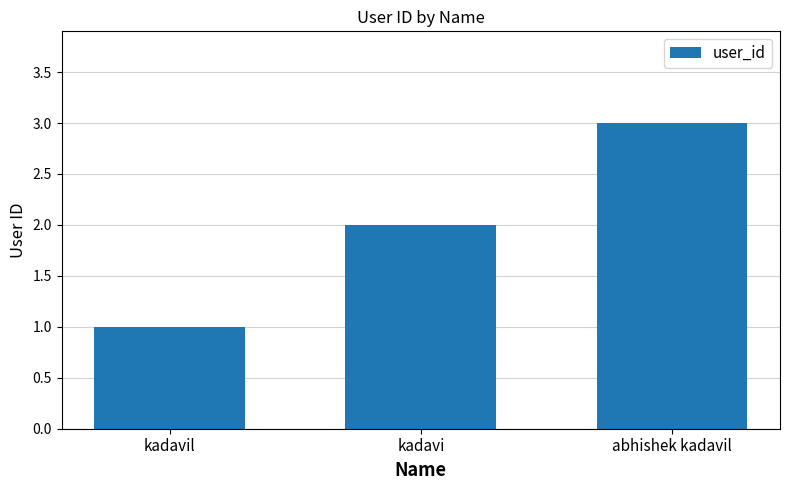

Approximately how many times larger is the value at abhishek kadavil compared to kadavi?

1.5